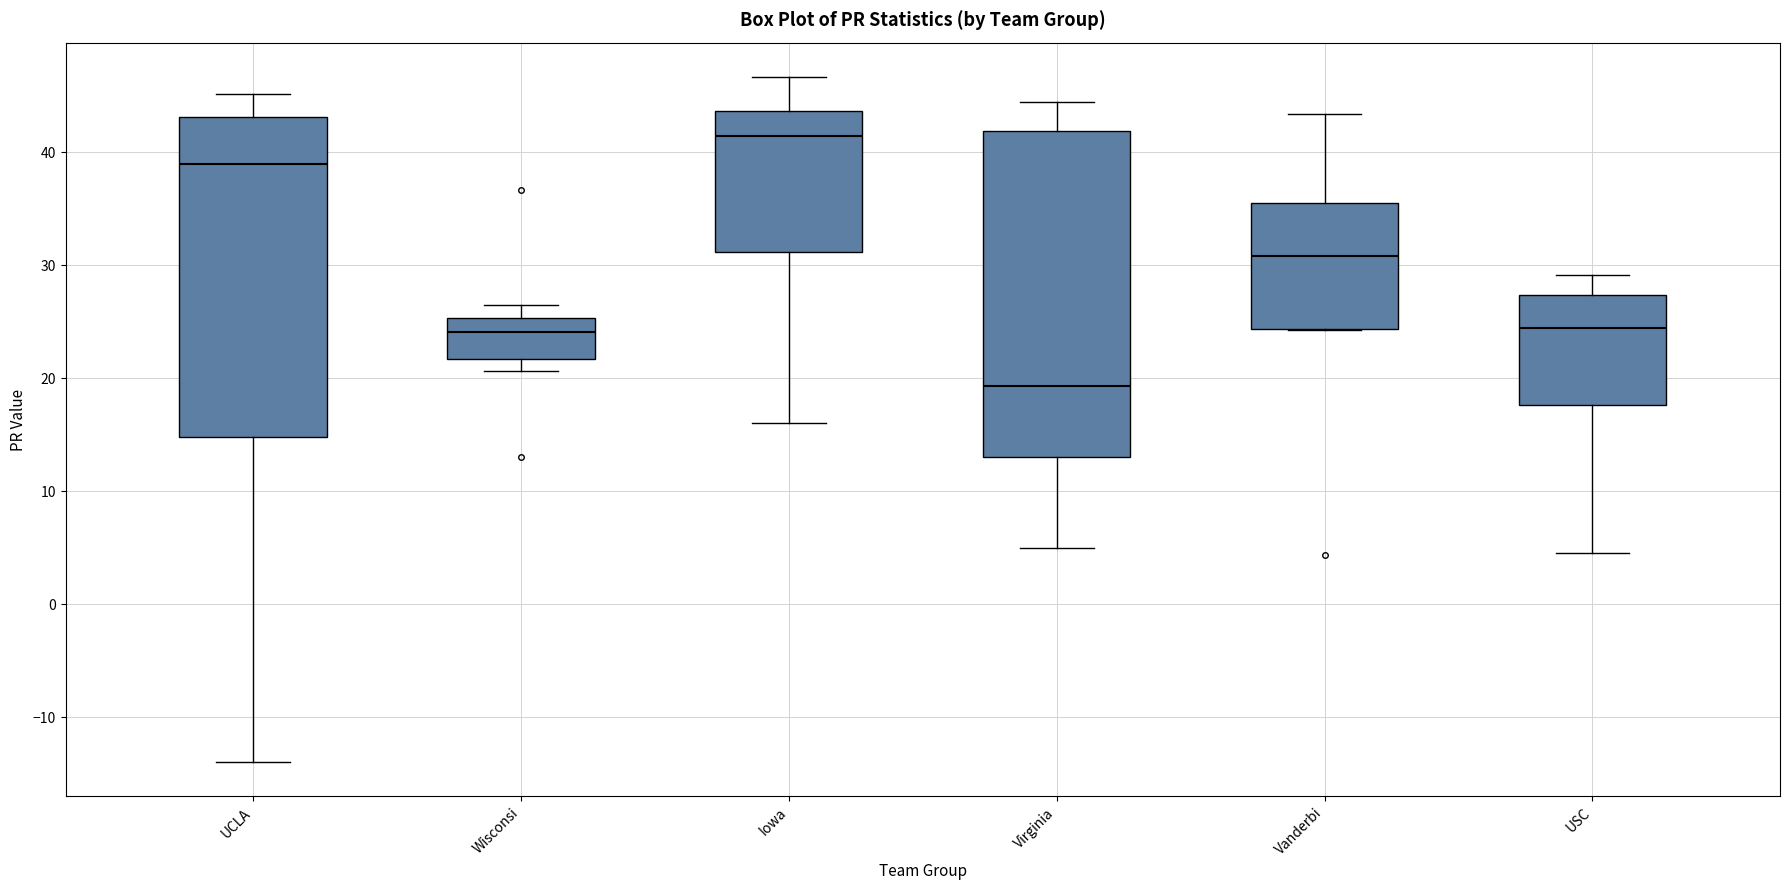

Reading left to right, transcribe this box plot: for each box, give where its median line is, the range the box spans, and where its two whiskers end, as read against the y-axis. The values are not printed on the chart, so give them approximately, as read against the axis.

UCLA: median 39, box 15 to 43, whiskers -14 to 45
Wisconsi: median 24, box 22 to 25, whiskers 21 to 26
Iowa: median 42, box 31 to 44, whiskers 16 to 47
Virginia: median 19, box 13 to 42, whiskers 5 to 44
Vanderbi: median 31, box 24 to 36, whiskers 24 to 43
USC: median 24, box 18 to 27, whiskers 5 to 29